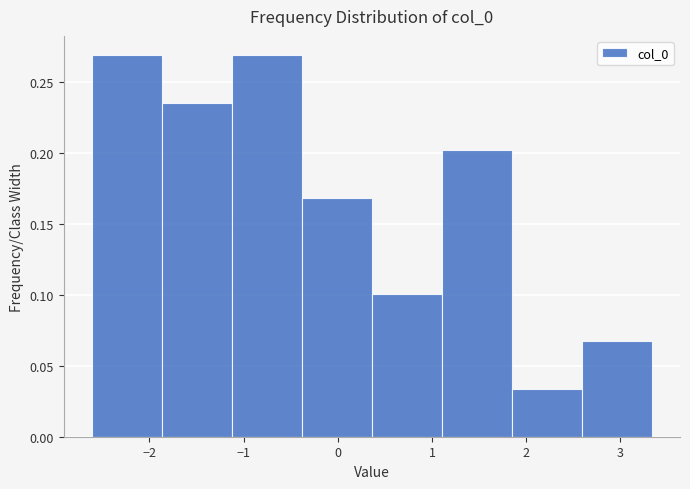

What is the height of the bar covering 1.8 to 2.6 on the x-axis? Neither the bar edges nor the heights are printed on the chart, so give them approximately, as read against the axes.

0.035